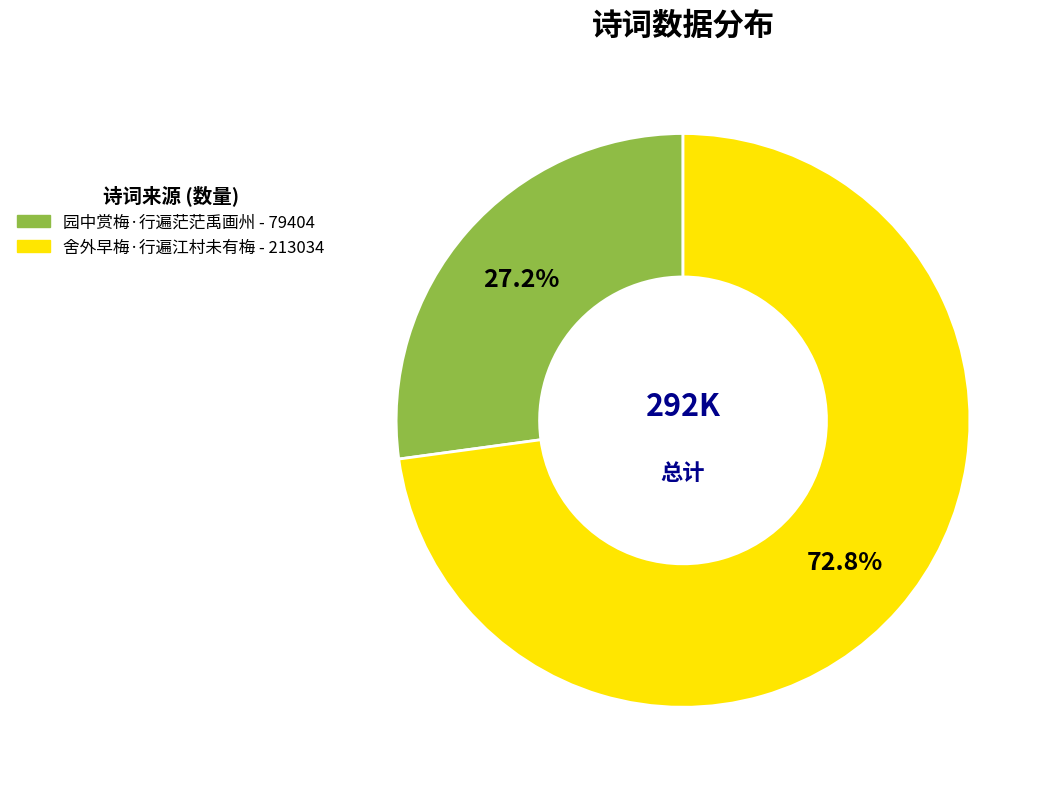

Combined, what portion of the pie is 舍外早梅·行遍江村未有梅 and 园中赏梅·行遍茫茫禹画州?

100.0%